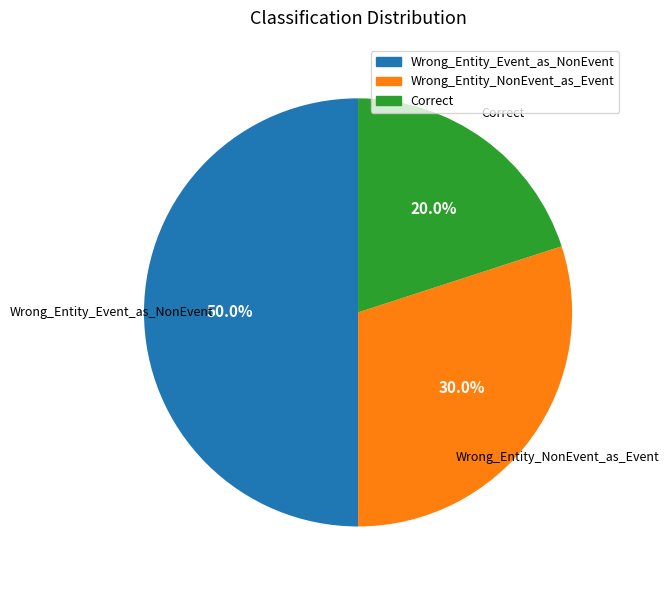

Rank the categories by value from lowest to highest.

Correct, Wrong_Entity_NonEvent_as_Event, Wrong_Entity_Event_as_NonEvent